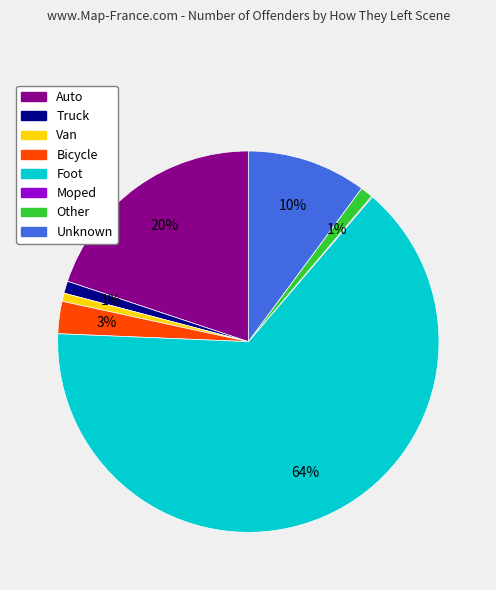

Which has a higher value, Auto or Other?

Auto